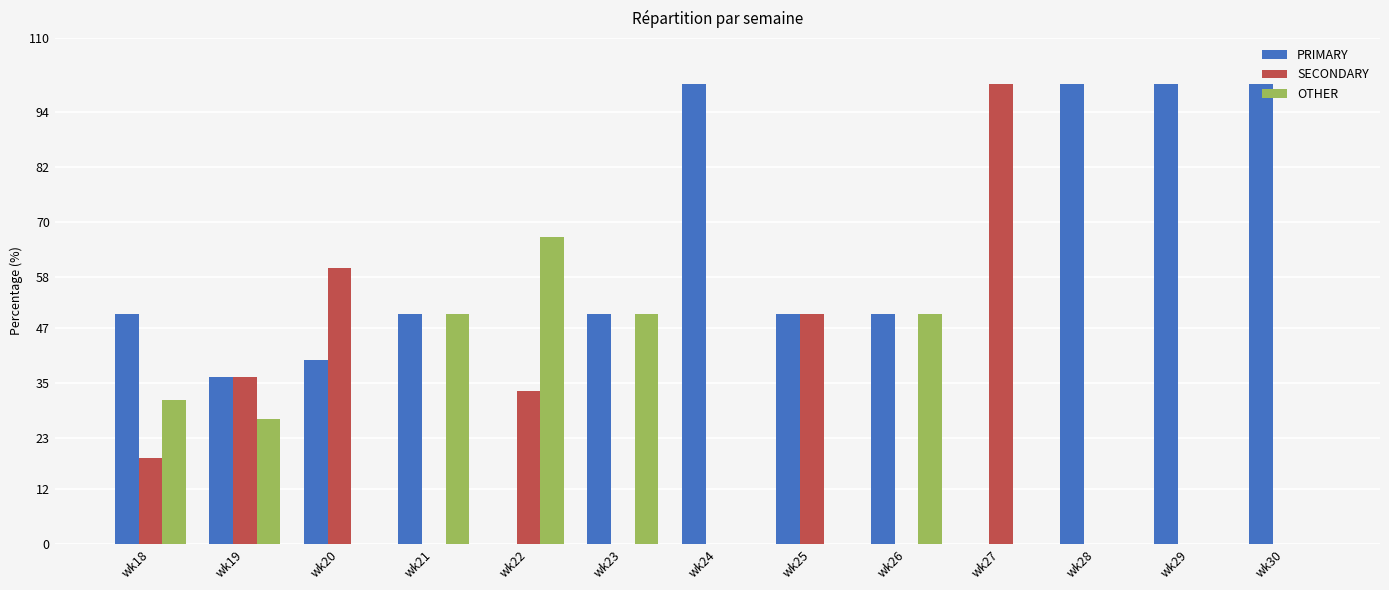

At which label does OTHER reach its peak?

wk22